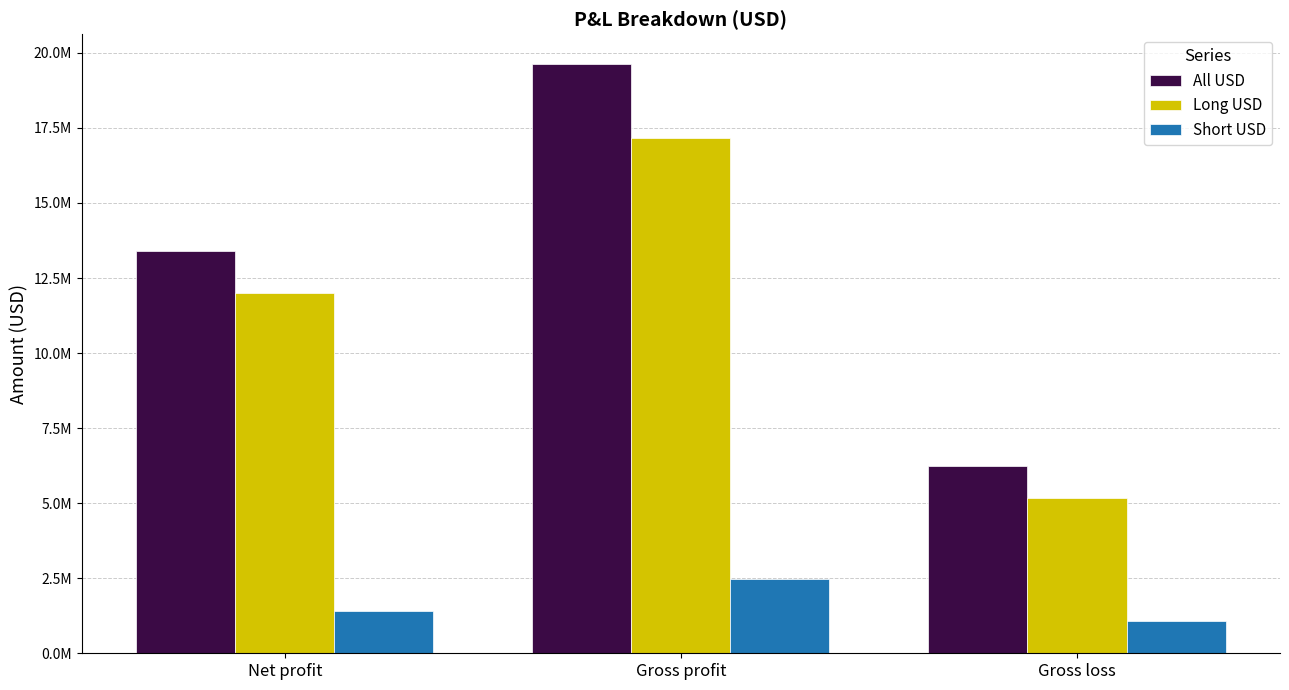

Are the bars grouped side by side (vs. stacked)?

Yes